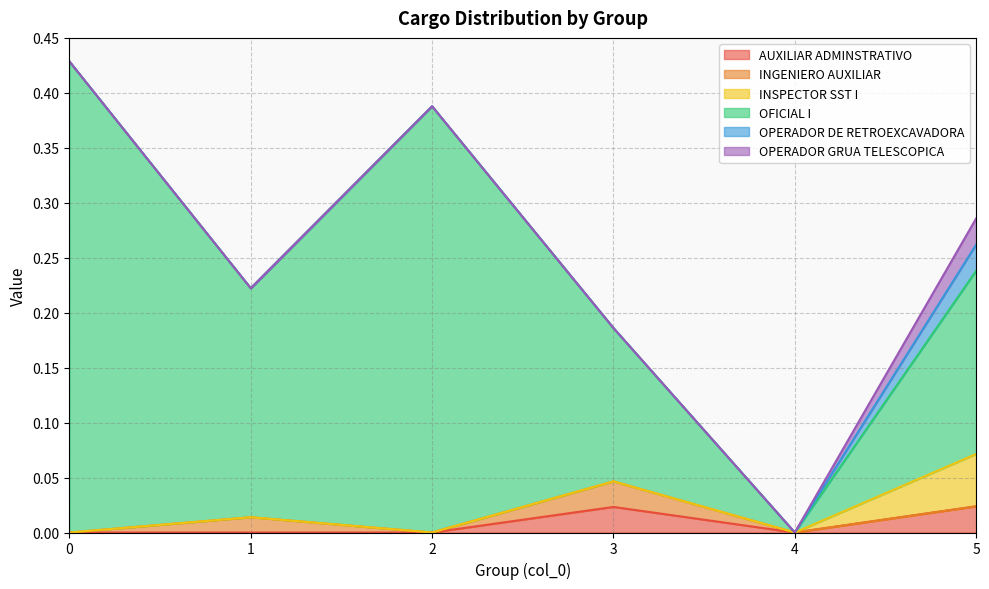

True or false: OPERADOR GRUA TELESCOPICA has a value of 0.0 at 3.

True